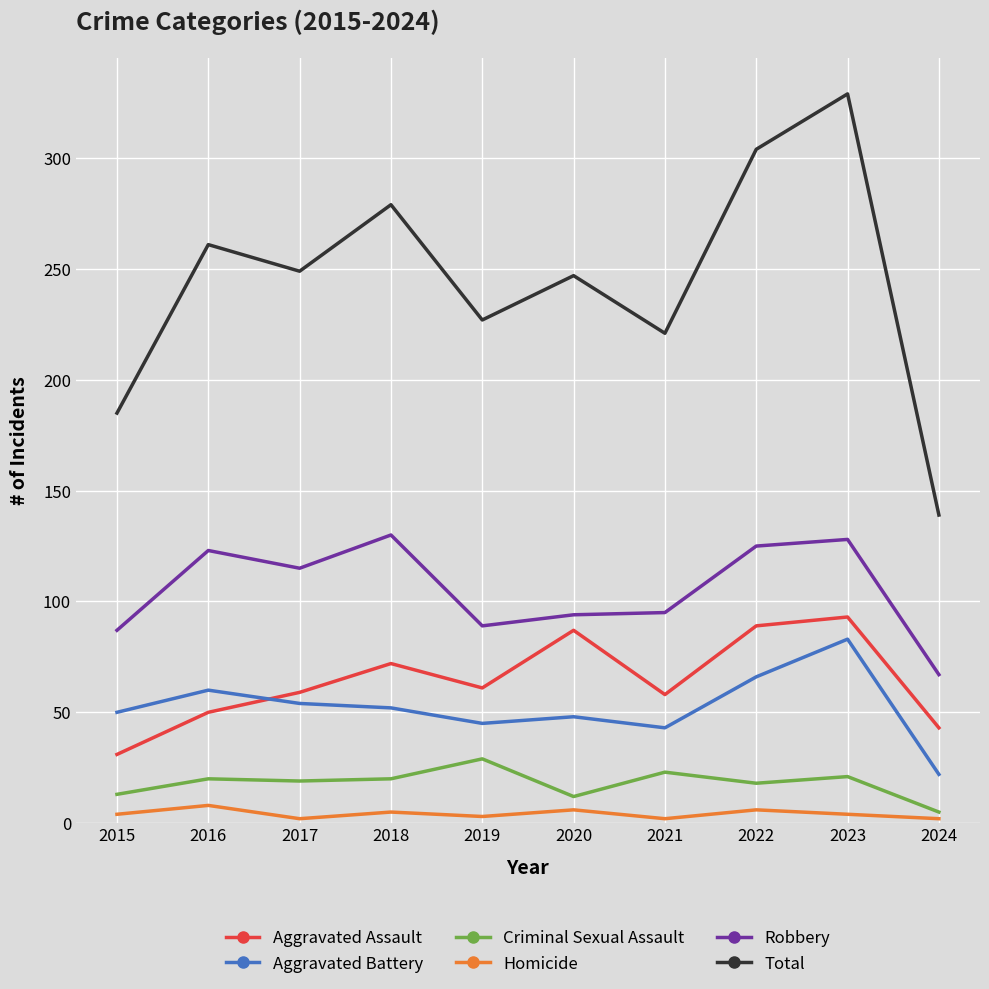

The Homicide series shows 2 at 2024. True or false?

True